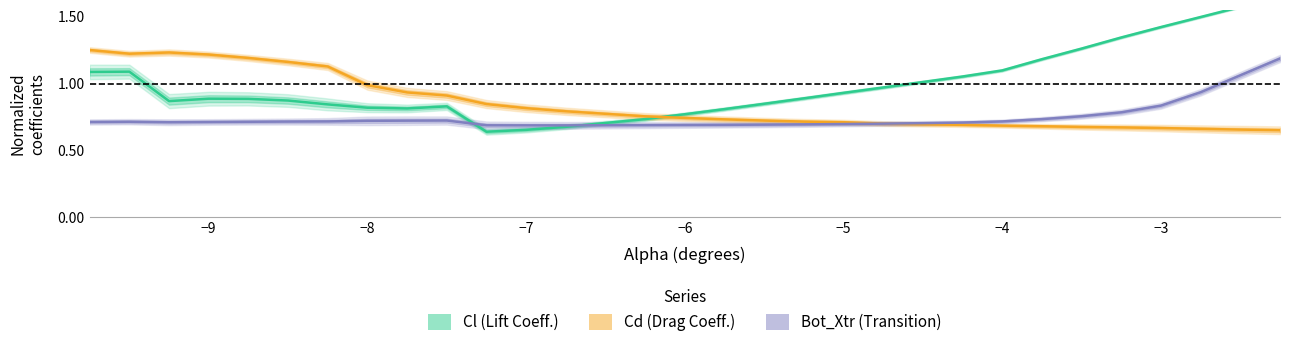

Which series has the widest spread of values?

Cl (Lift Coeff.)